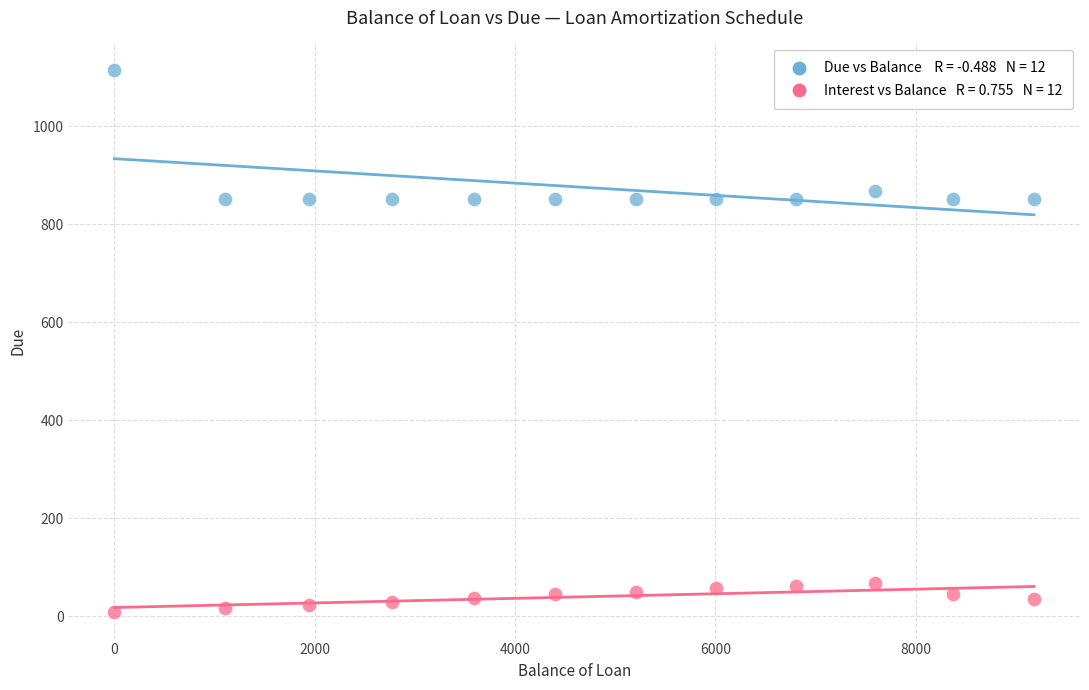

Across all data points, what is the range of Y values (max minus min)?

1104.4